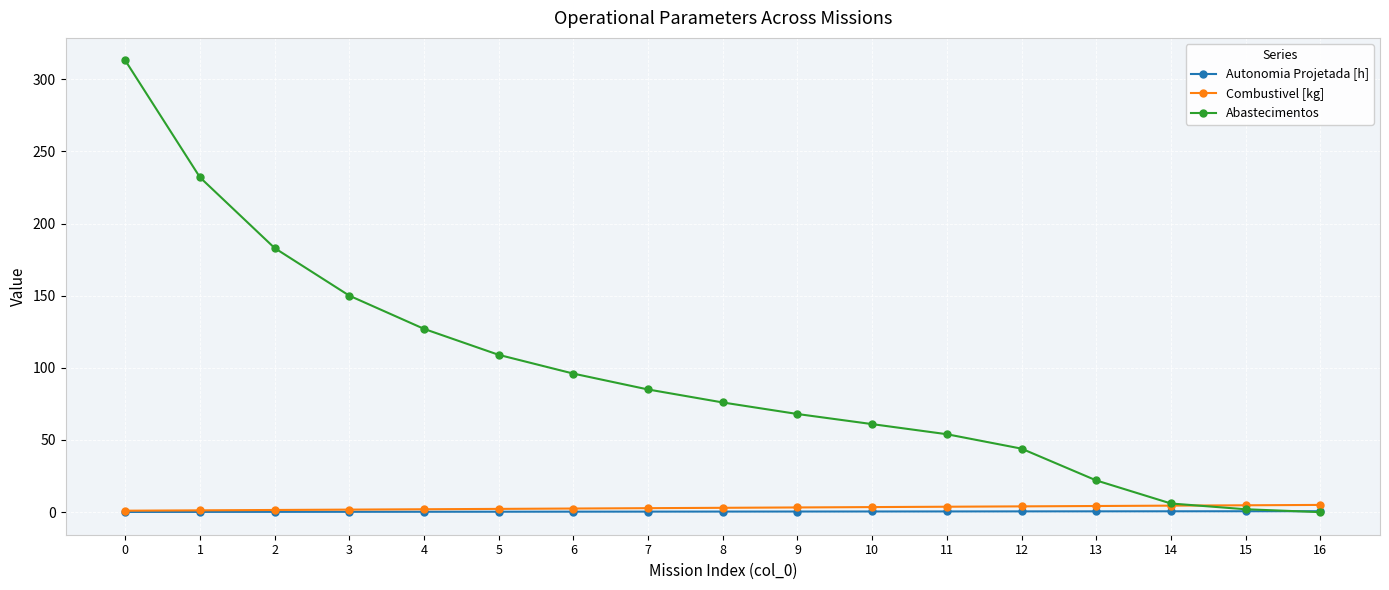

The Autonomia Projetada [h] series shows 0.1 at 0. True or false?

True